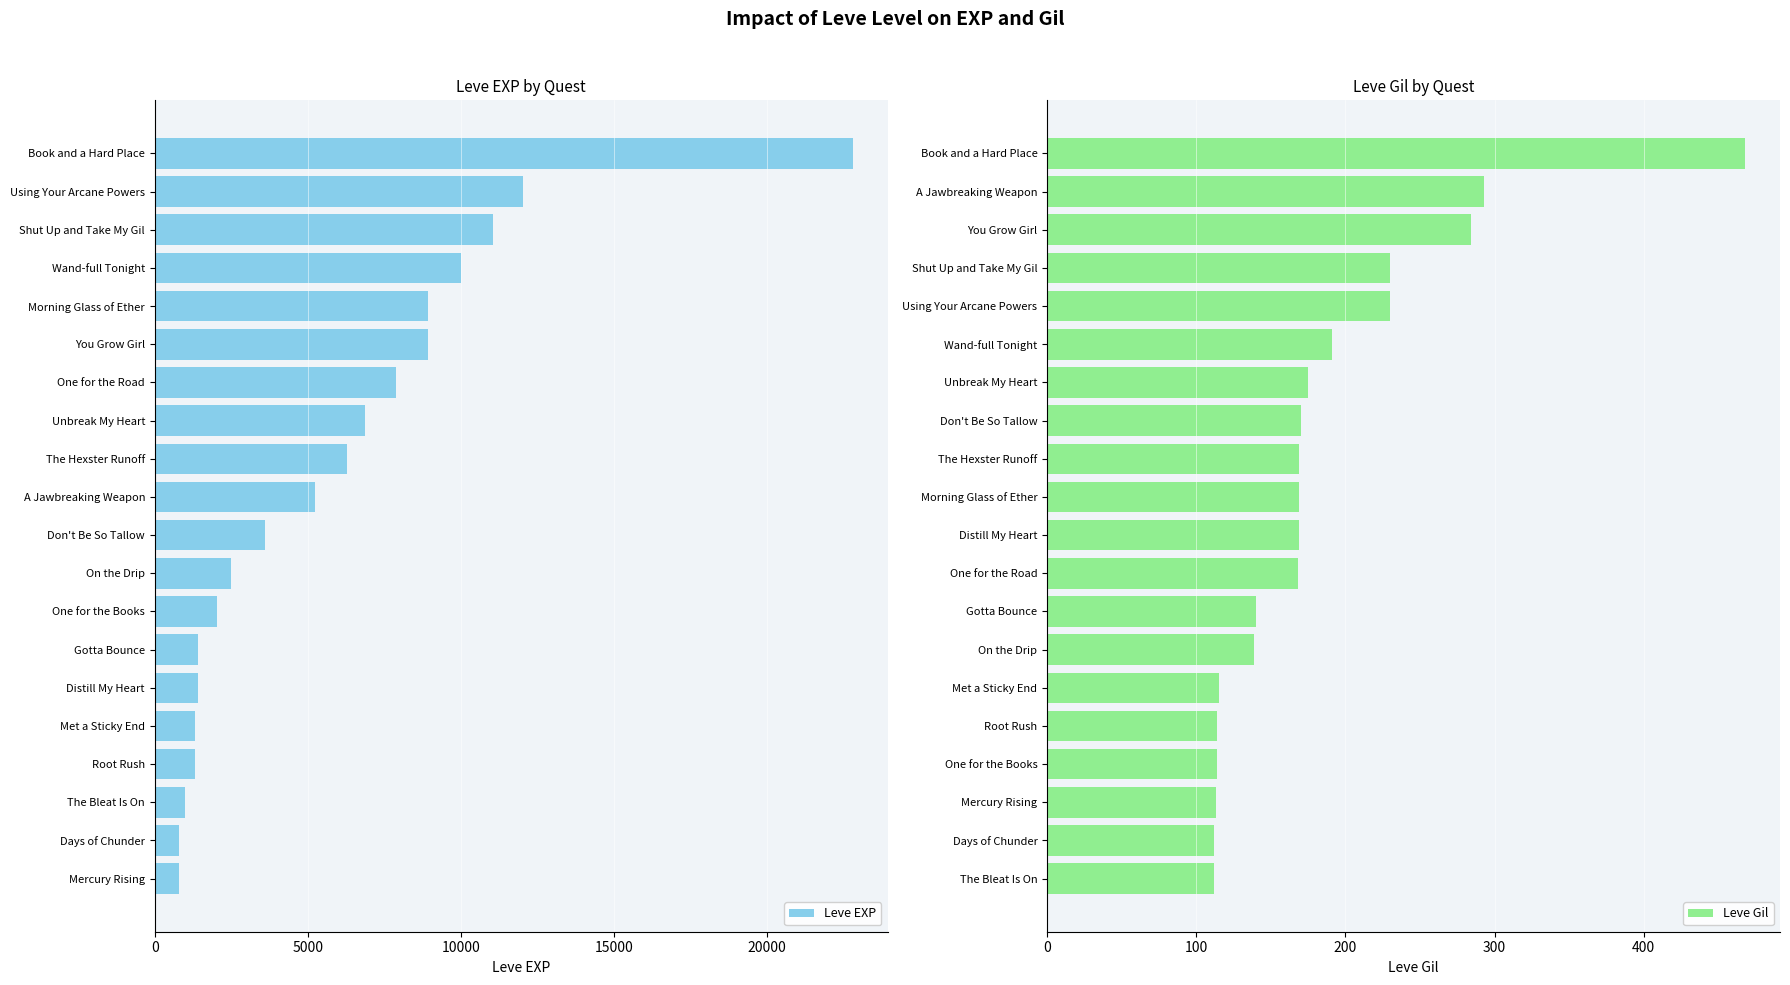

What are all the series names shown in the legend?

Leve EXP, Leve Gil